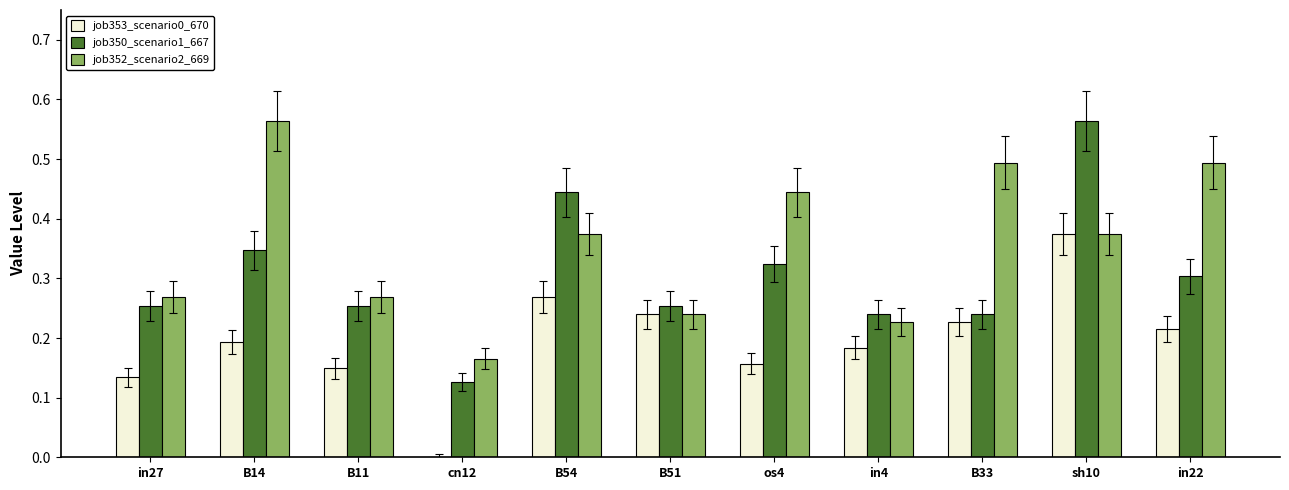

What is the sum of the job350_scenario1_667 values at B54 and B51?

0.7